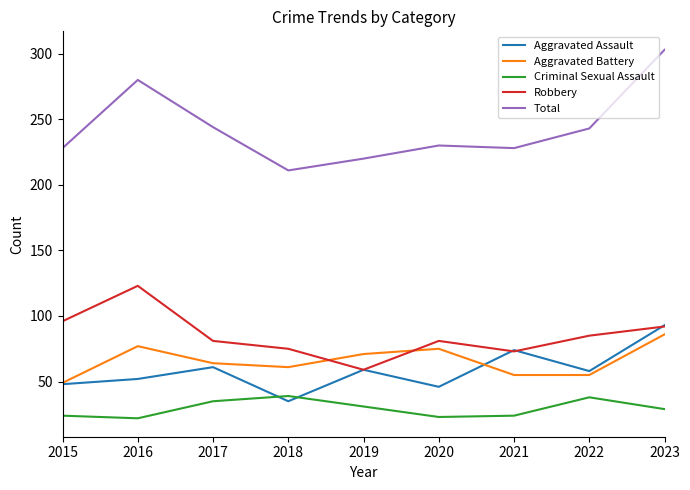

How many lines are shown in the chart?

5